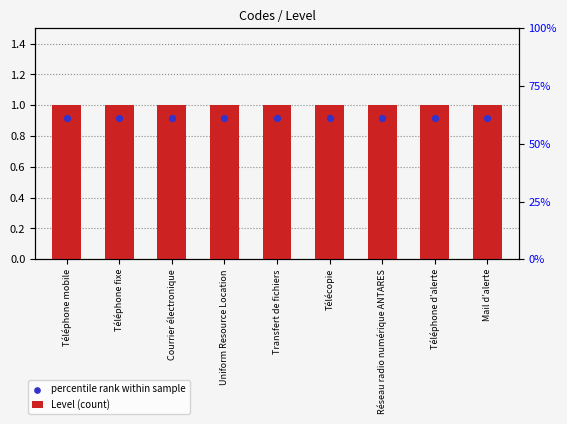

Which series has the largest total across all categories?

Level (count)